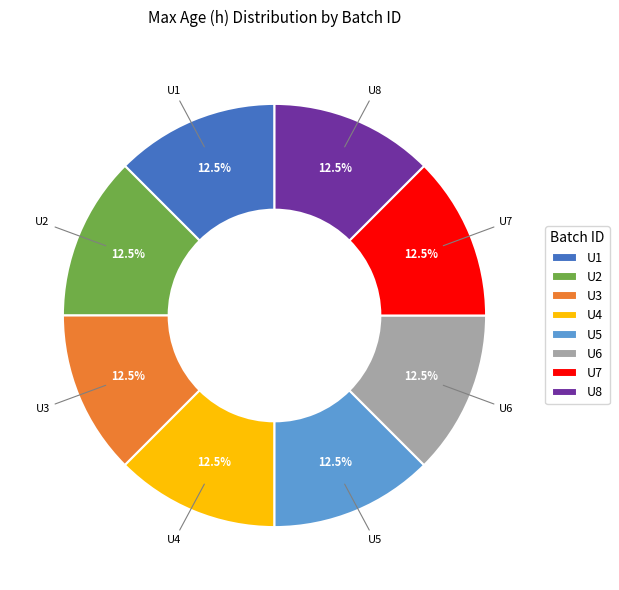

Does any single category account for the majority?

No